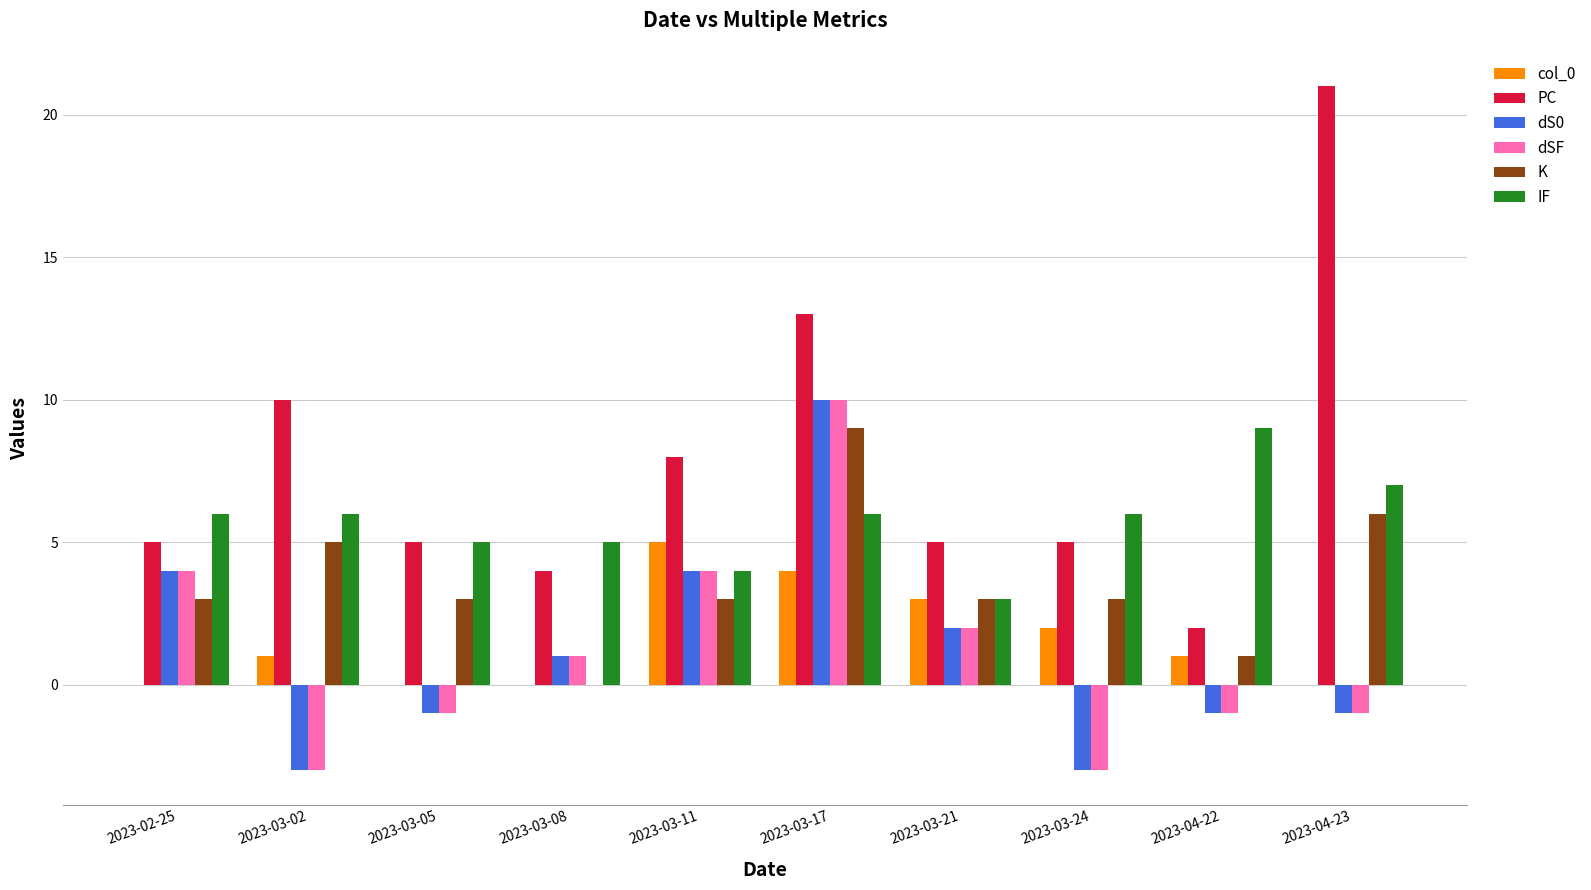

Reading left to right, list all the values displayed in this chart.

col_0: 0	1	0	0	5	4	3	2	1	0
PC: 5	10	5	4	8	13	5	5	2	21
dS0: 4	-3	-1	1	4	10	2	-3	-1	-1
dSF: 4	-3	-1	1	4	10	2	-3	-1	-1
K: 3	5	3	0	3	9	3	3	1	6
IF: 6	6	5	5	4	6	3	6	9	7